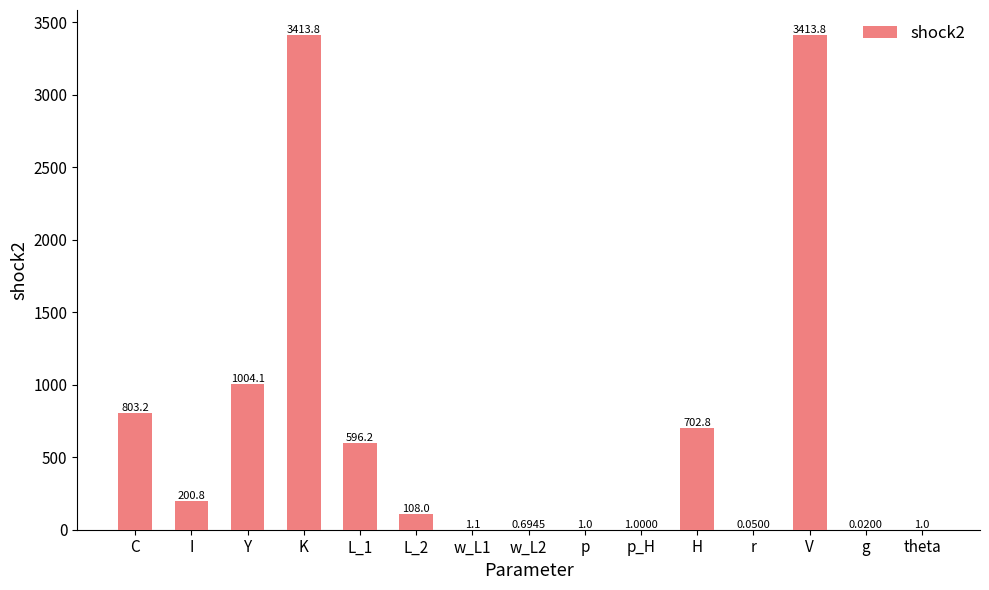

How many data points does each series have?

15